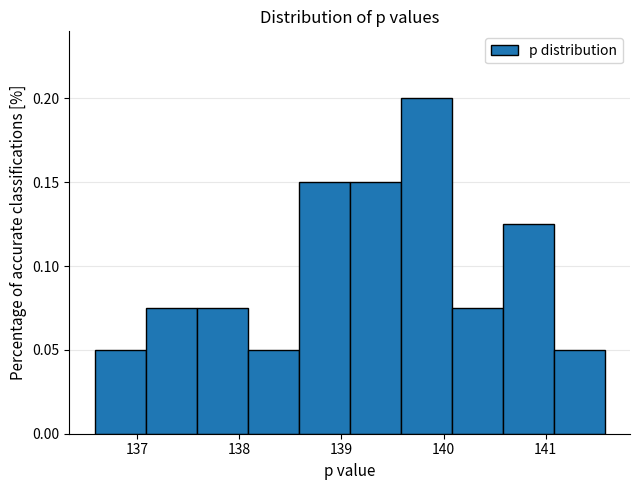

Over which range of the x-axis is the bar tallest?

139.6 to 140.1